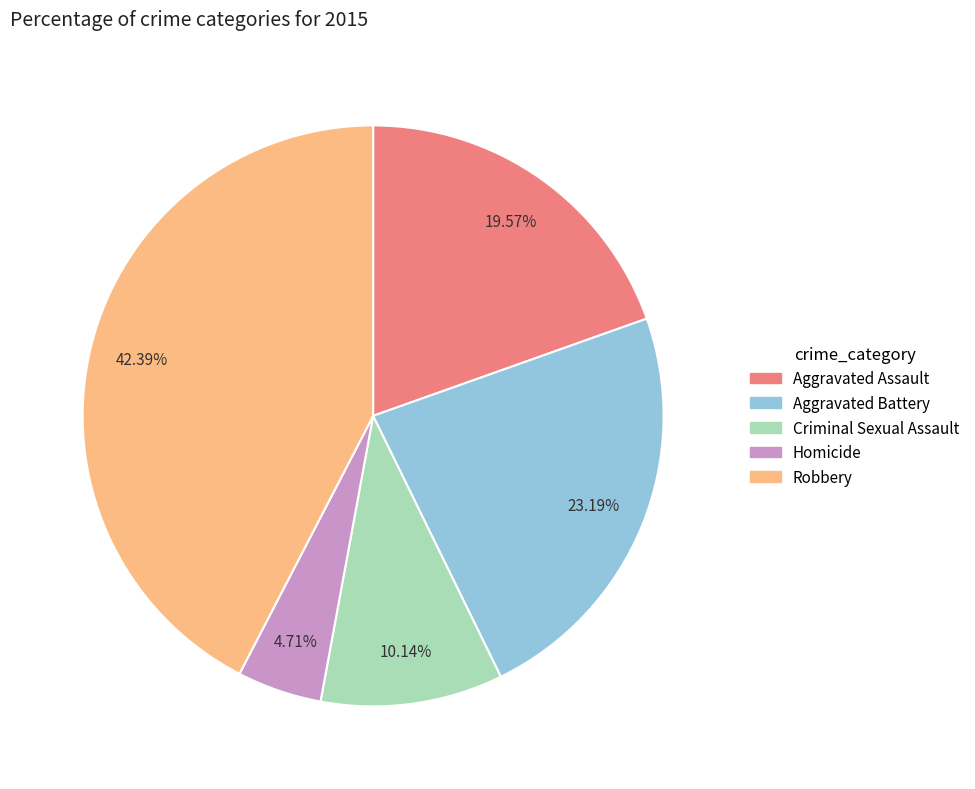

Does Robbery account for over 50% of the chart?

No